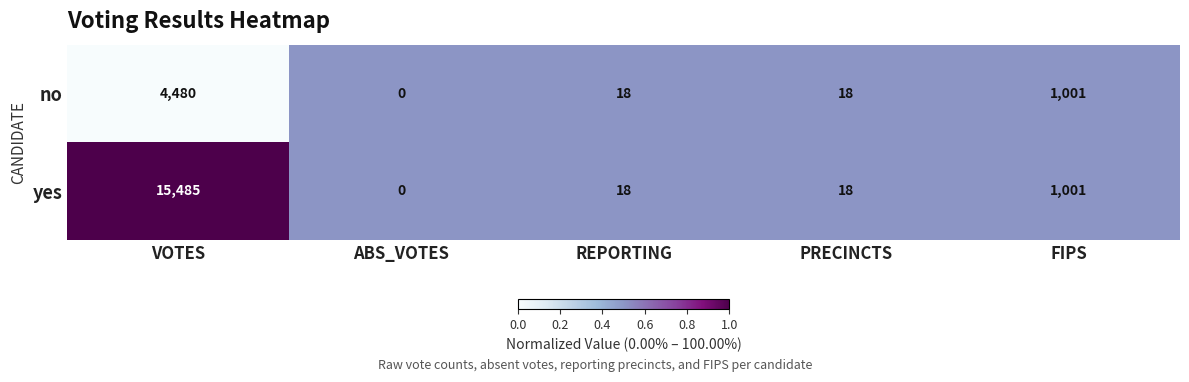

Rank the series by their average value, from highest to lowest.

yes, no